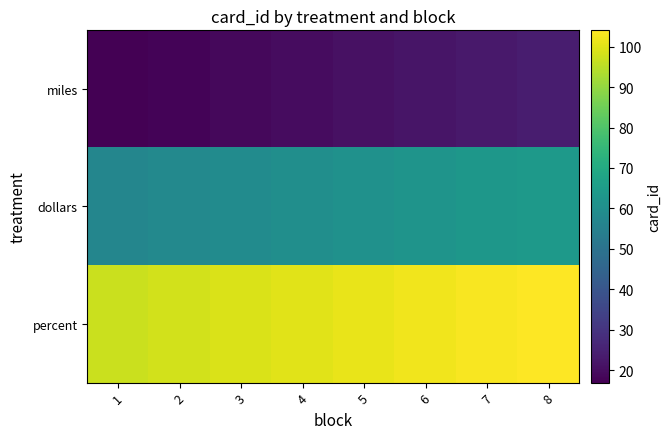

What is the sum of the dollars values at 6 and 8?

126